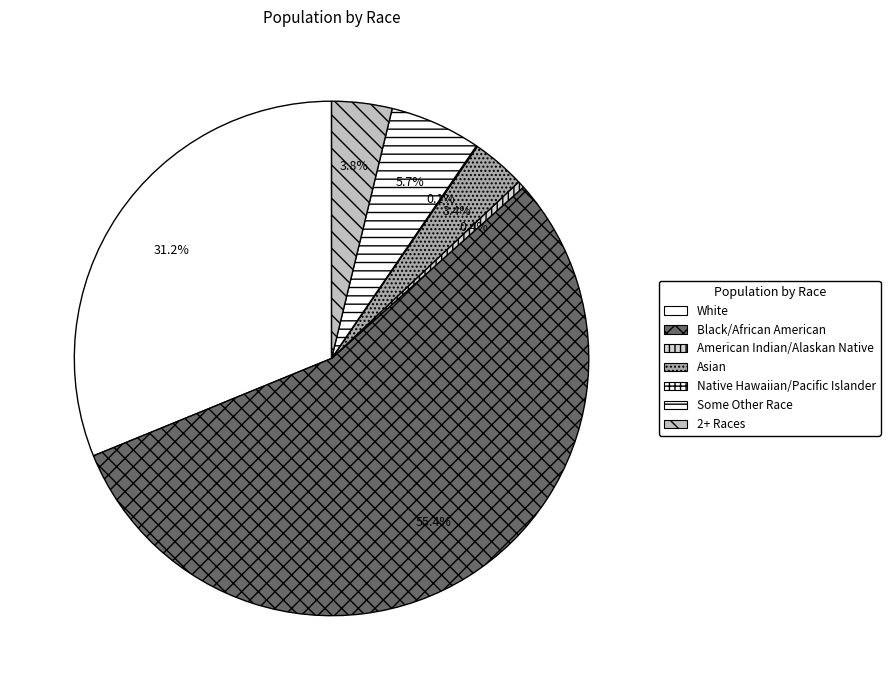

Count the number of slices in the pie.

7